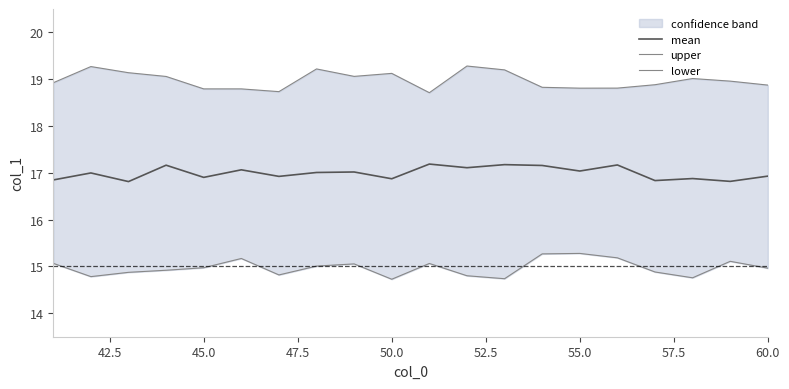

The mean series shows 28.5 at 50.0. True or false?

False